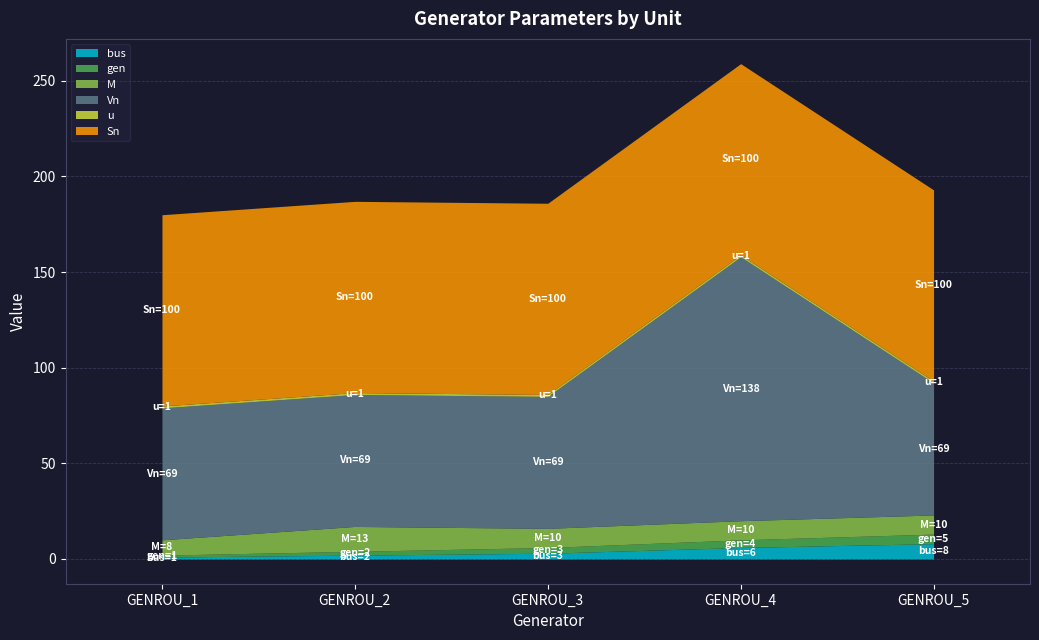

What is the minimum value shown in the chart?

1